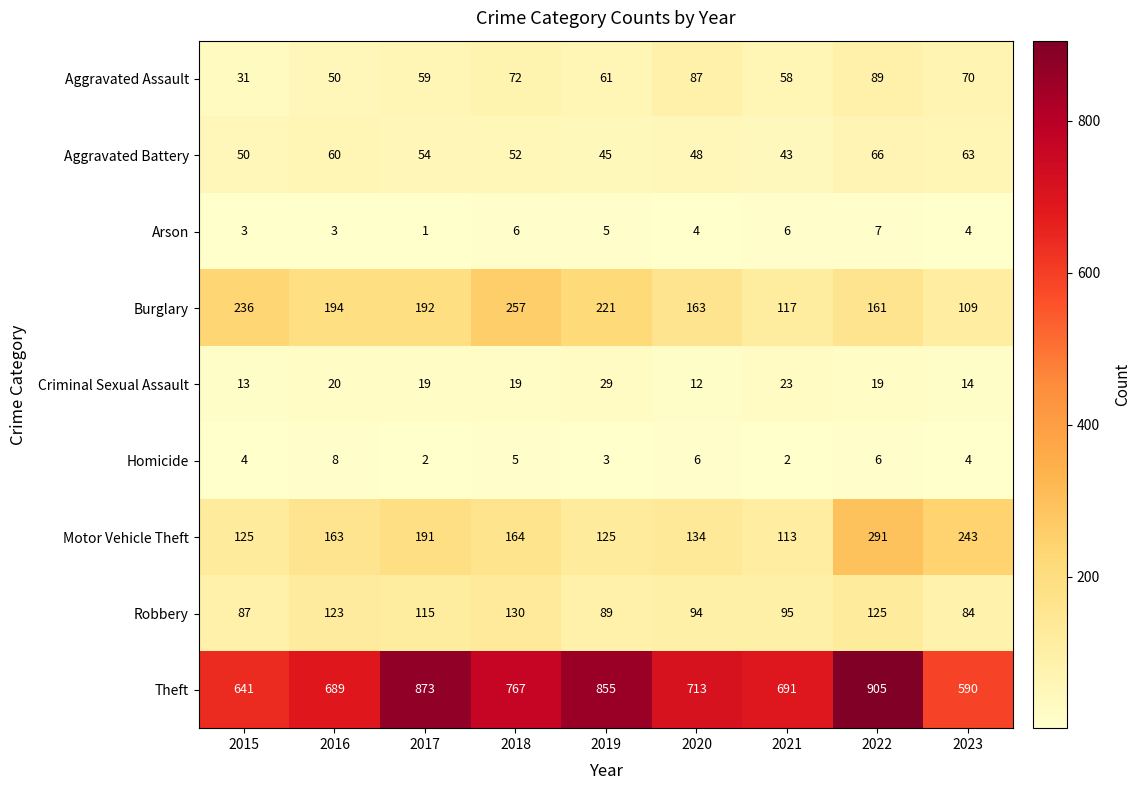

What is the average value of the Criminal Sexual Assault series?

19